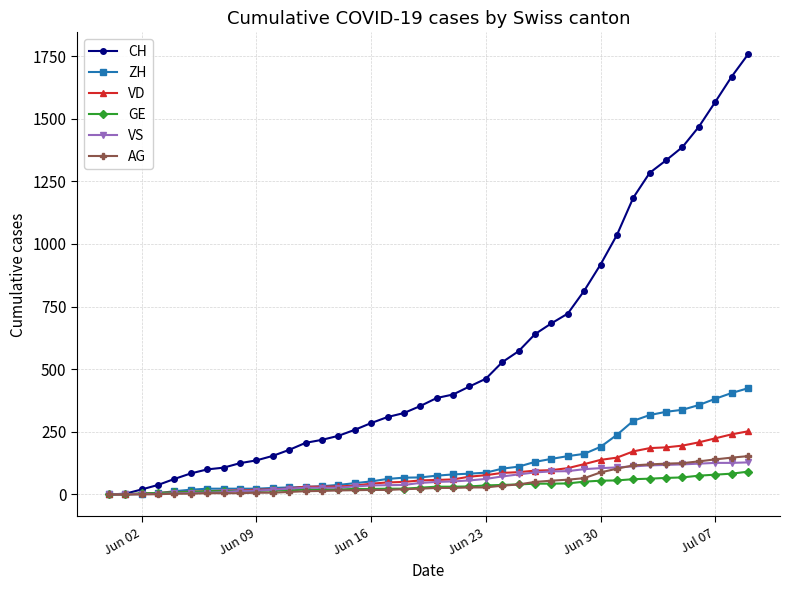

Which series has the largest total across all categories?

CH